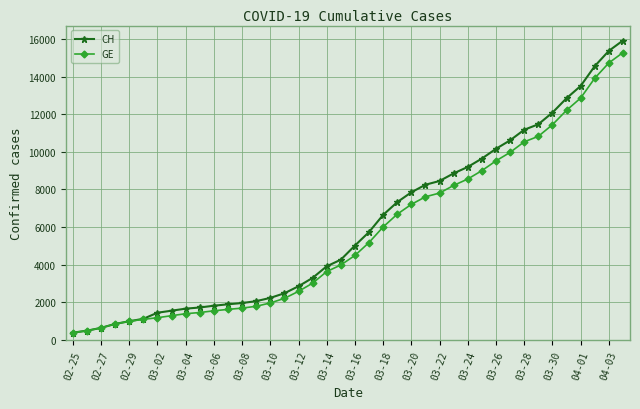

What is the greatest value displayed?

15926